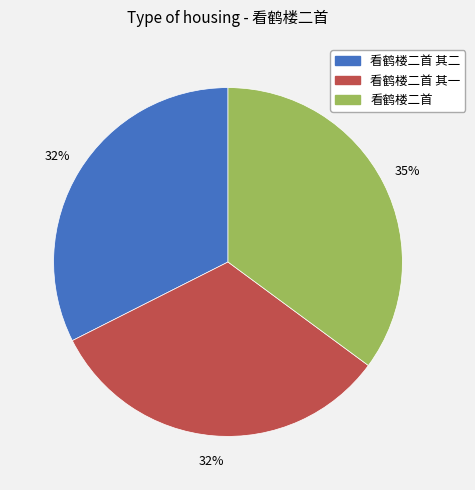

To the nearest percent, what is the difference between the largest and smallest slice percentages?

3%